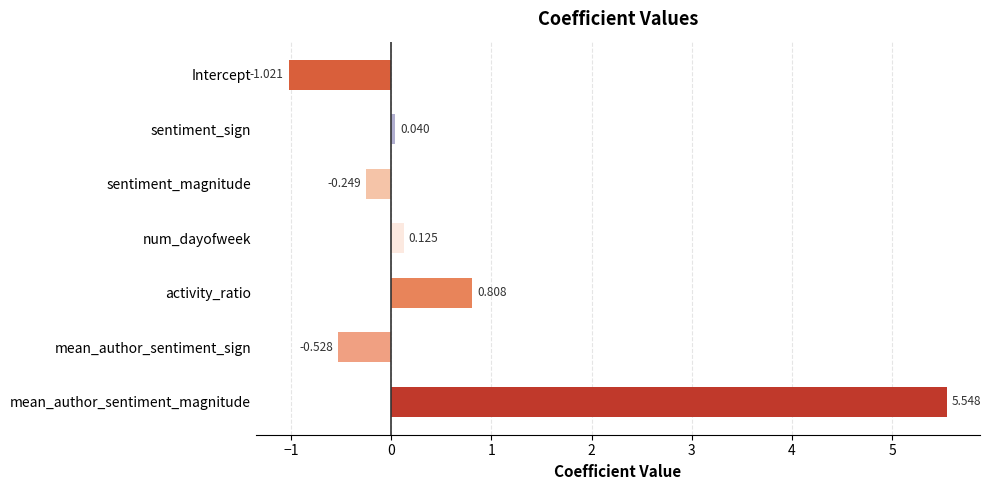

At which label is the value closest to 2?

activity_ratio